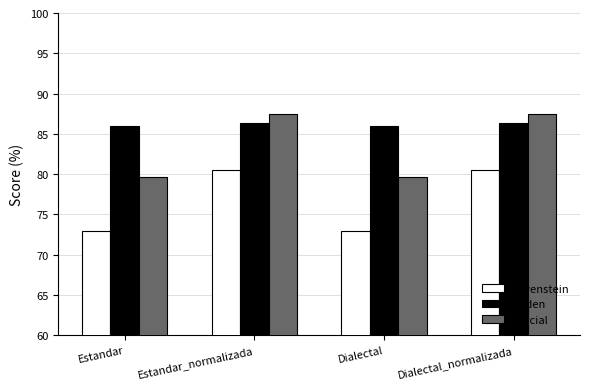

Is the value of Levenstein at Dialectal greater than the value of Parcial at Dialectal_normalizada?

No